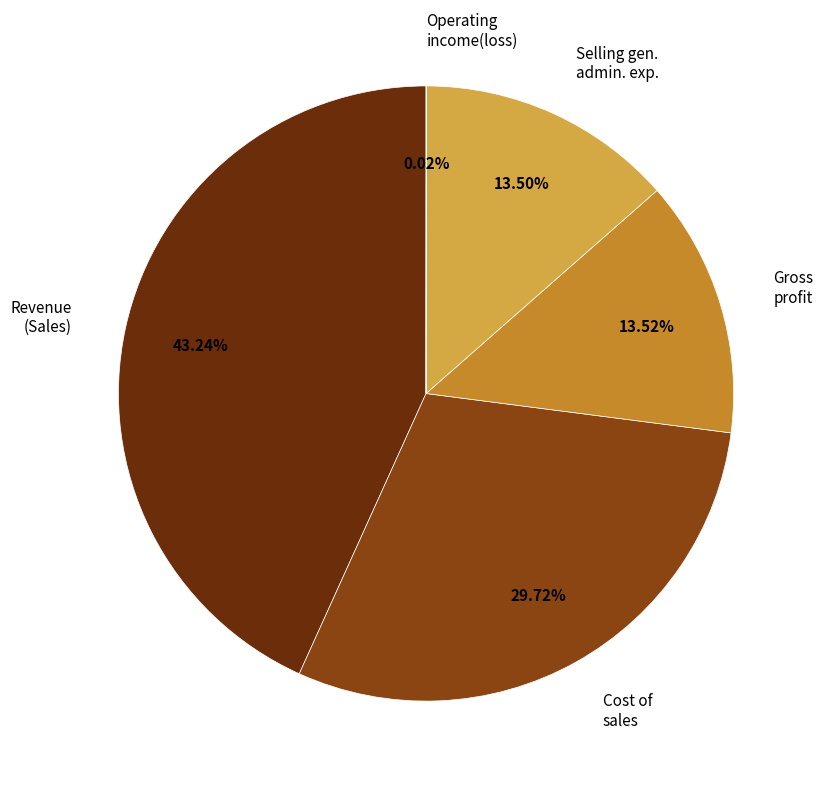

Is Selling gen. admin. exp. the majority of the pie?

No